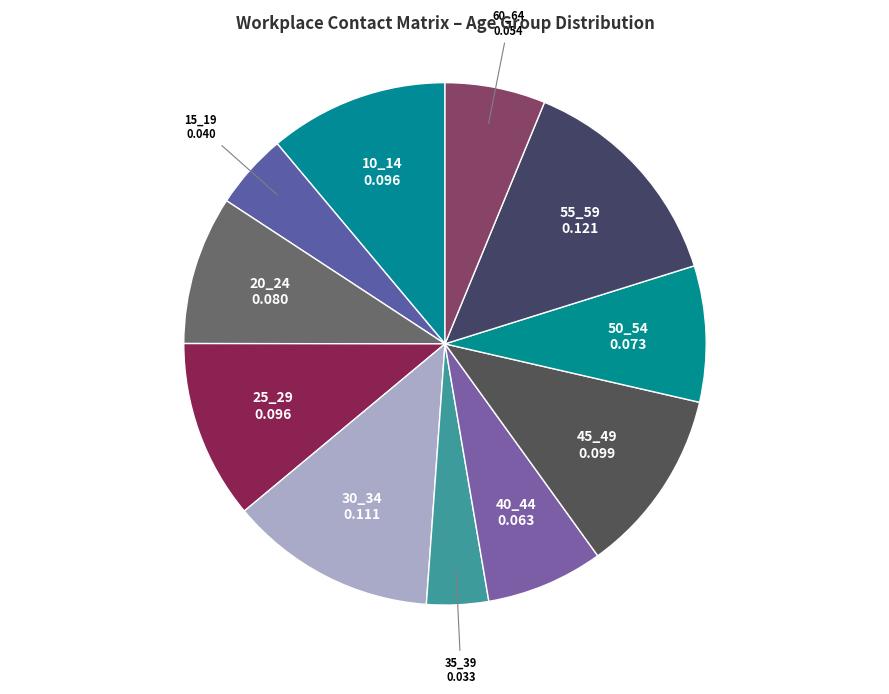

Is it true that 20_24 is 1% of the pie?

False